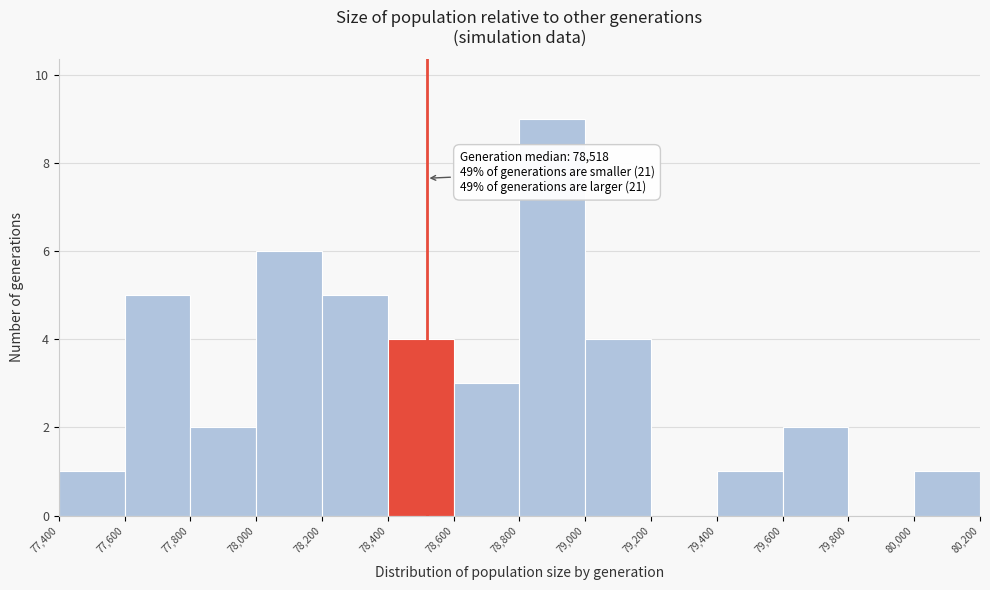

Which range on the x-axis has the tallest bar?

78,800 to 79,000